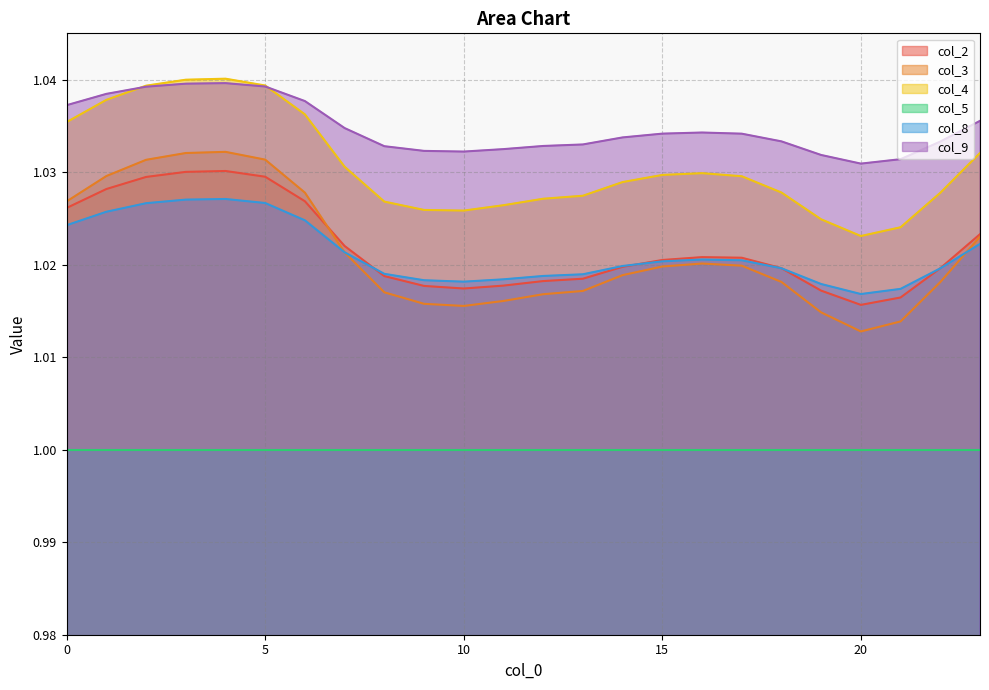

Rank the categories by col_9 value from highest to lowest.

4, 3, 5, 2, 1, 6, 0, 23, 7, 16, 15, 17, 14, 18, 22, 13, 12, 8, 11, 9, 10, 19, 21, 20